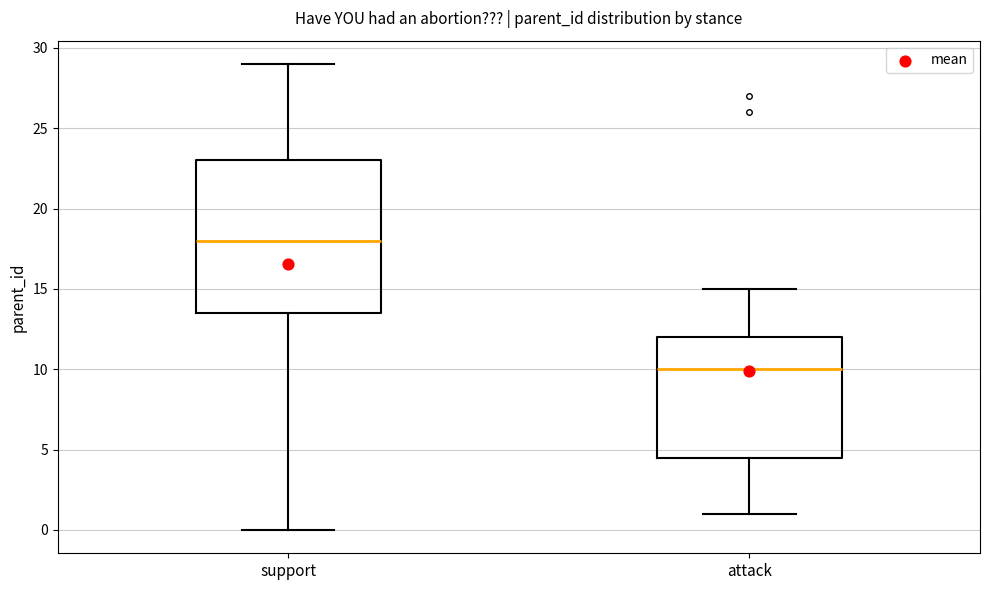

Reading left to right, transcribe this box plot: for each box, give where its median line is, the range the box spans, and where its two whiskers end, as read against the y-axis. The values are not printed on the chart, so give them approximately, as read against the axis.

support: median 18.0, box 13.5 to 23.0, whiskers 0.0 to 29.0
attack: median 10.0, box 4.5 to 12.0, whiskers 1.0 to 15.0